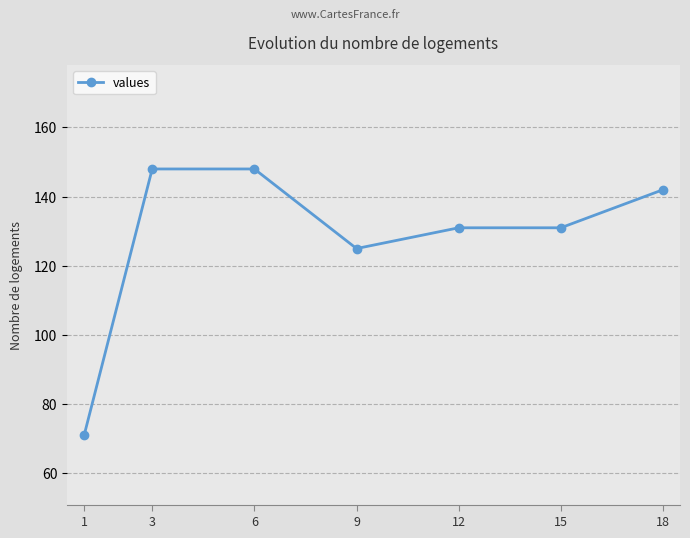

Where is the data nearest to the value 109?

9